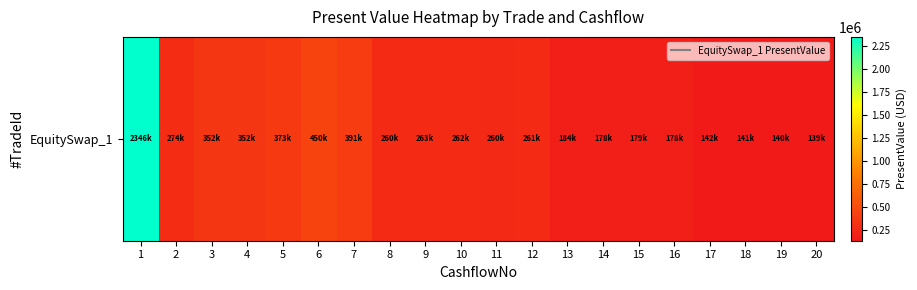

List the labels in order of value, smallest first.

20, 19, 18, 17, 16, 14, 15, 13, 11, 8, 12, 10, 9, 2, 3, 4, 5, 7, 6, 1